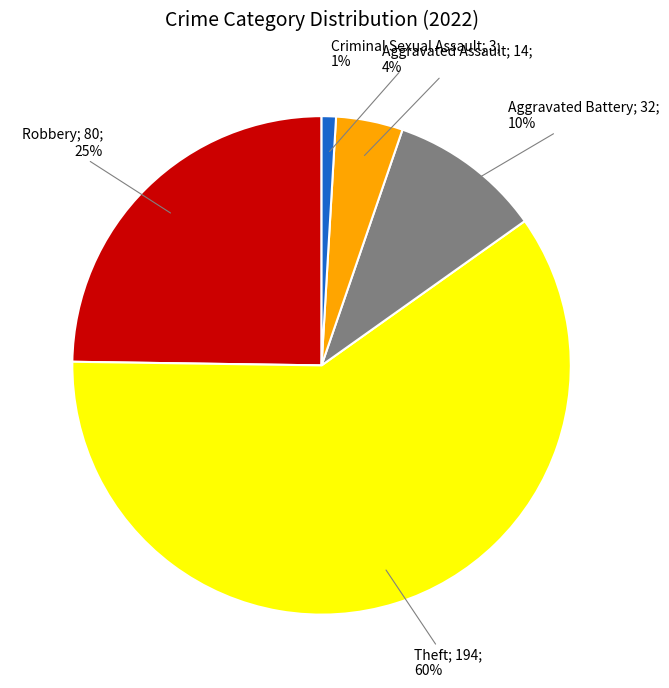

To the nearest percent, what is the difference between the largest and smallest slice percentages?

59%